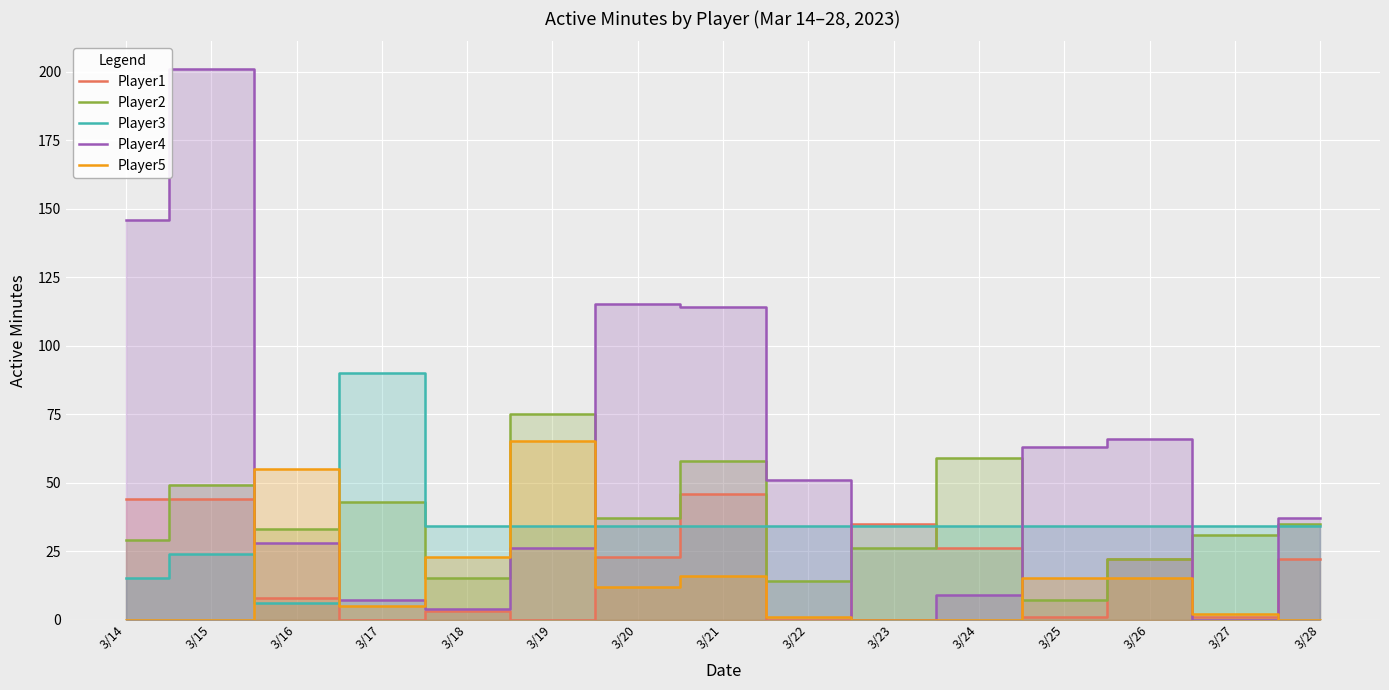

At which category is the sum across all series the highest?

3/15